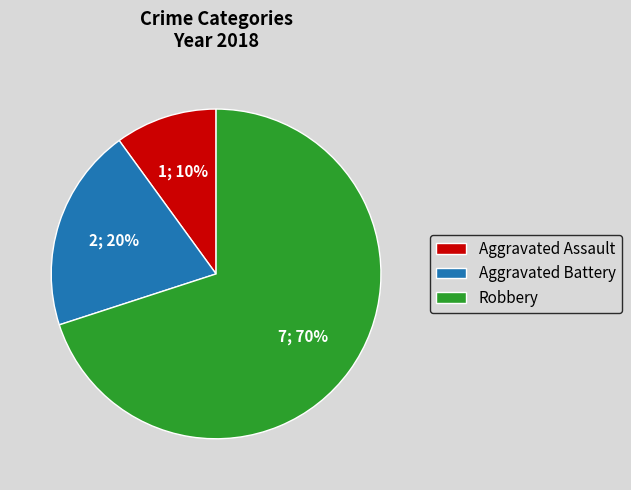

How many segments does this pie chart have?

3